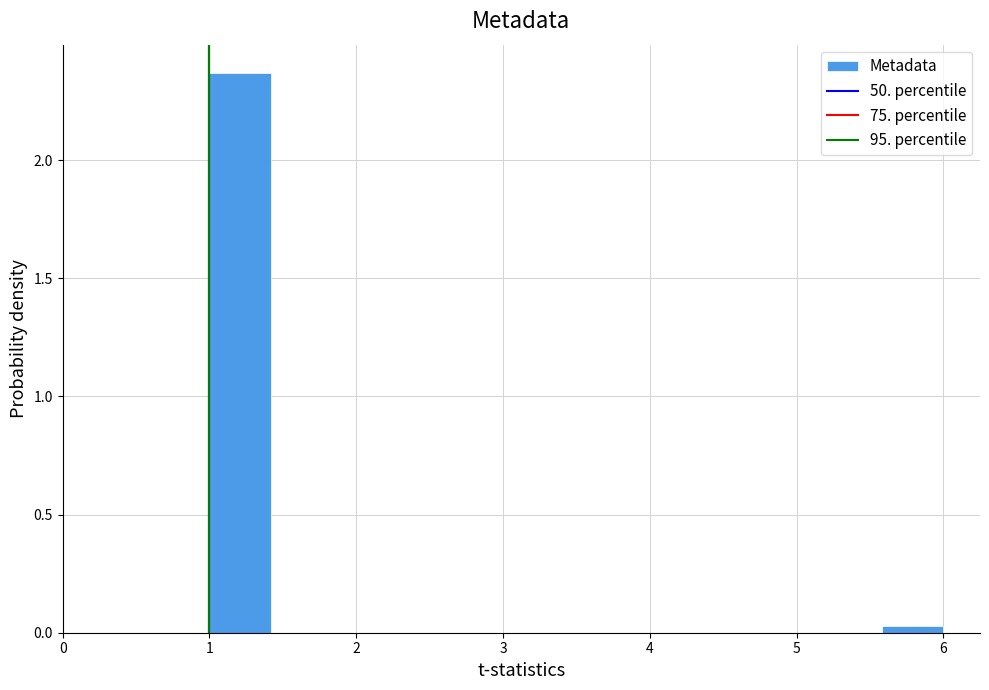

Which range on the x-axis has the tallest bar?

1.0 to 1.4